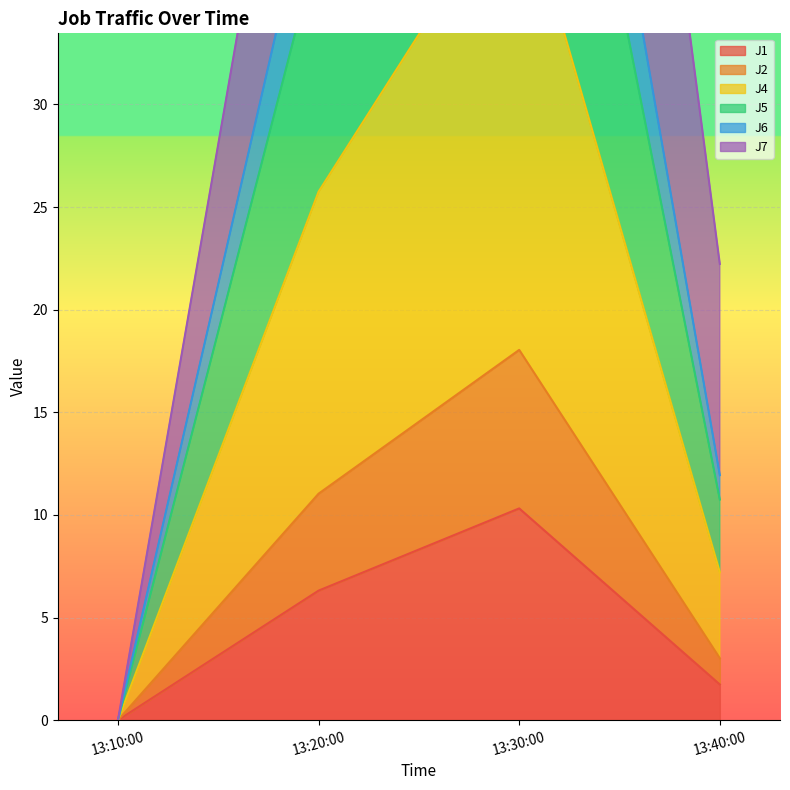

How many values in the J5 series are below 25?

2